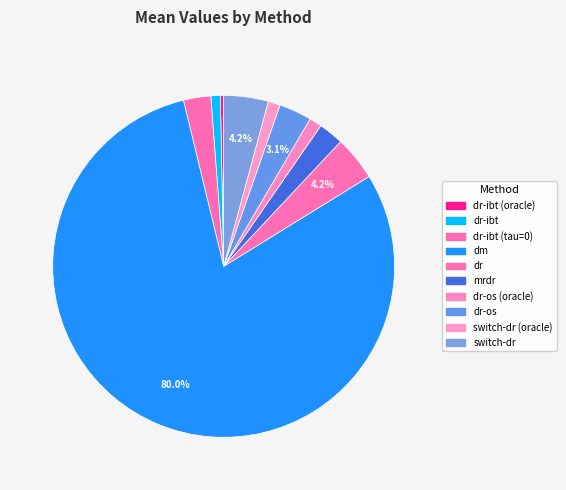

How many segments does this pie chart have?

10